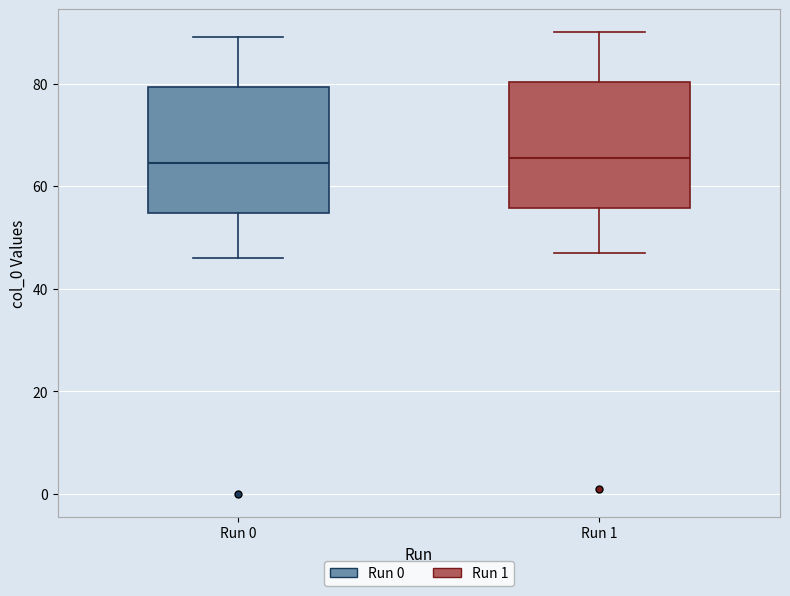

Where does the median line of the box for Run 1 sit on the y-axis? The values are not printed on the chart, so give them approximately, as read against the axis.

66